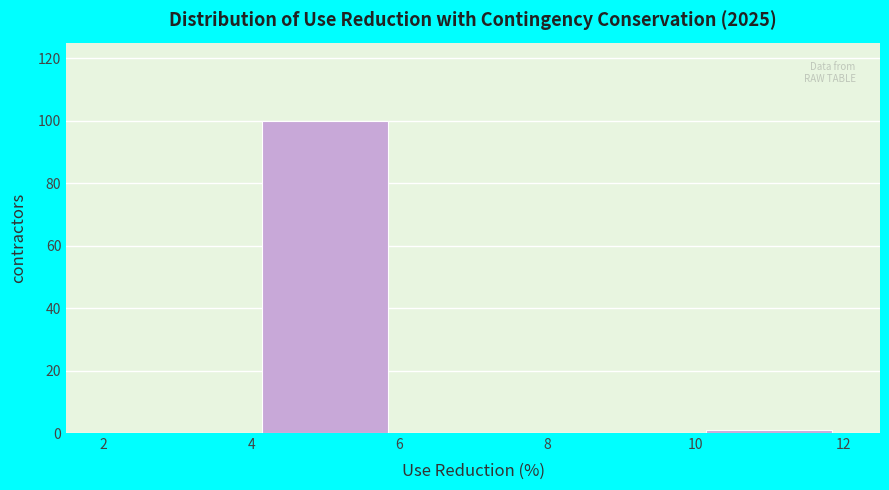

Reading left to right, list every bar in this chart as the range it spans on the x-axis followed by its height. The values are not printed on the chart, so give them approximately, as read against the axis.

2 to 4: 0
4 to 6: 100
6 to 8: 0
8 to 10: 0
10 to 12: under 2